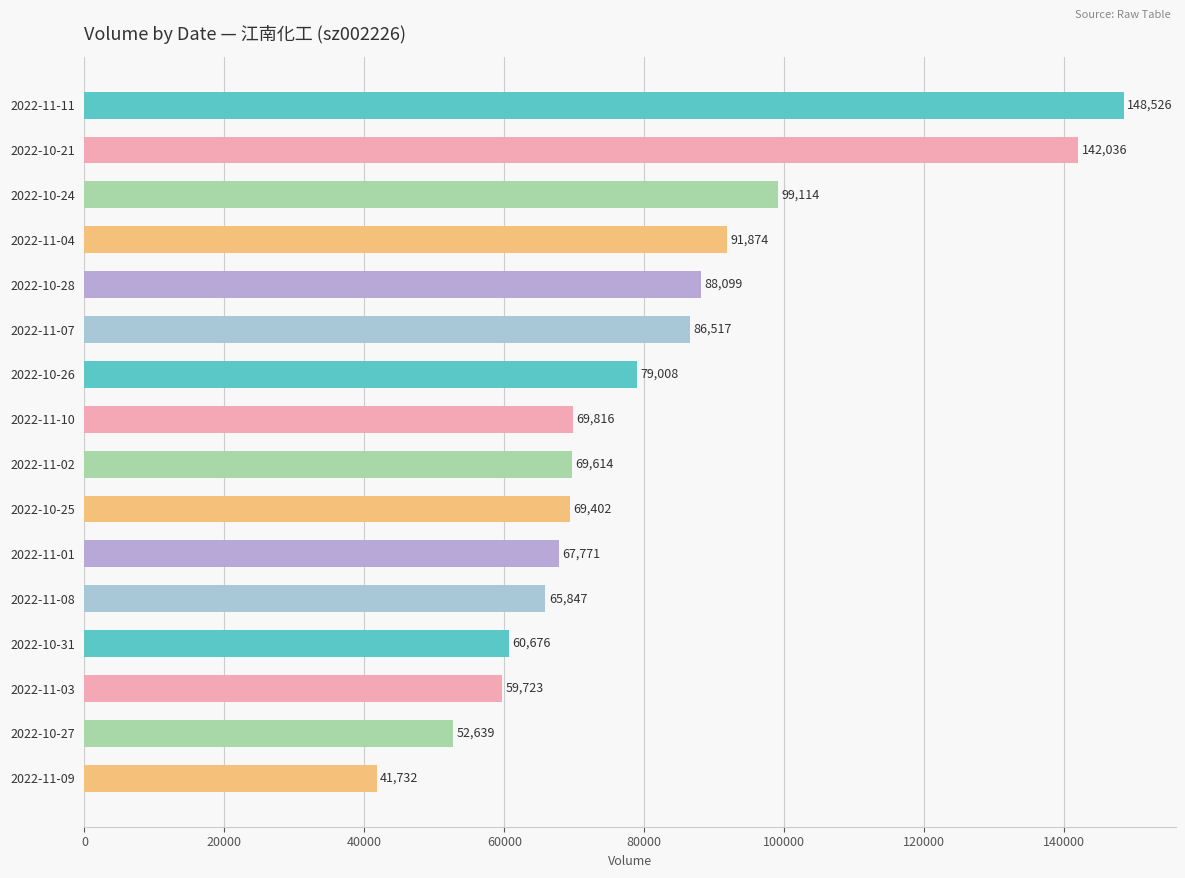

Reading top to bottom, list all the values displayed in this chart.

2022-11-11=148526	2022-10-21=142036	2022-10-24=99114	2022-11-04=91874	2022-10-28=88099	2022-11-07=86517	2022-10-26=79008	2022-11-10=69816	2022-11-02=69614	2022-10-25=69402	2022-11-01=67771	2022-11-08=65847	2022-10-31=60676	2022-11-03=59723	2022-10-27=52639	2022-11-09=41732